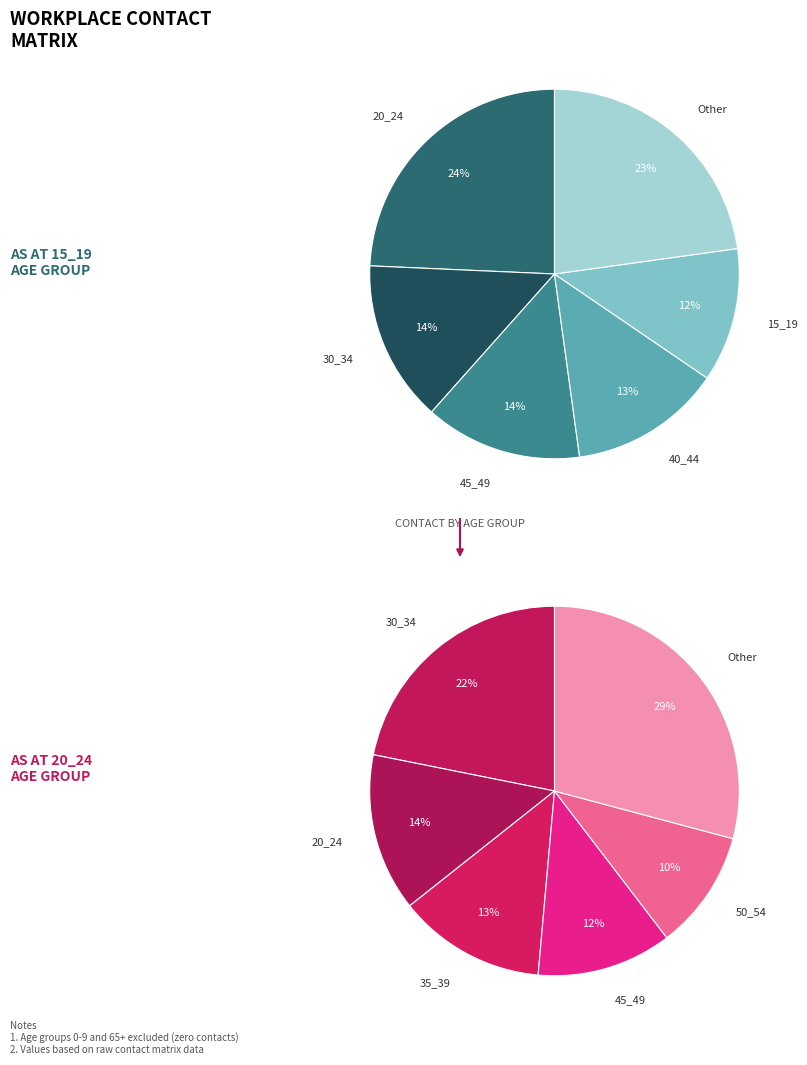

To the nearest percent, what is the combined percentage of 20_24 and 15_19?

36%